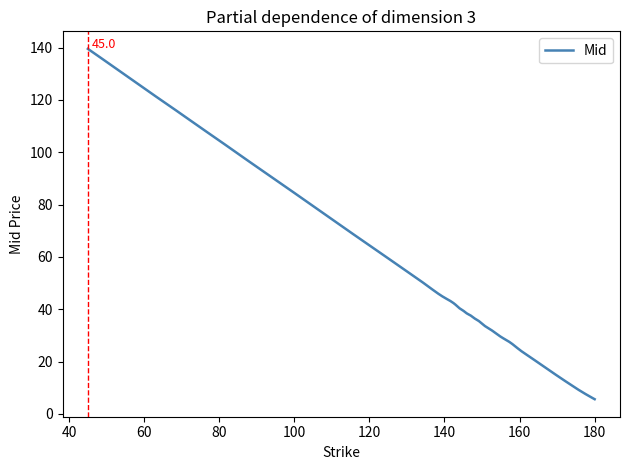

What is the difference between the maximum and minimum values?

133.9